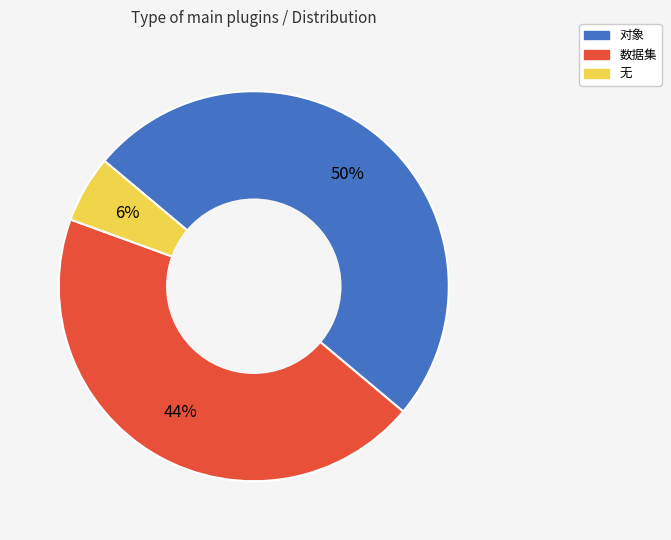

Does 数据集 account for over 50% of the chart?

No